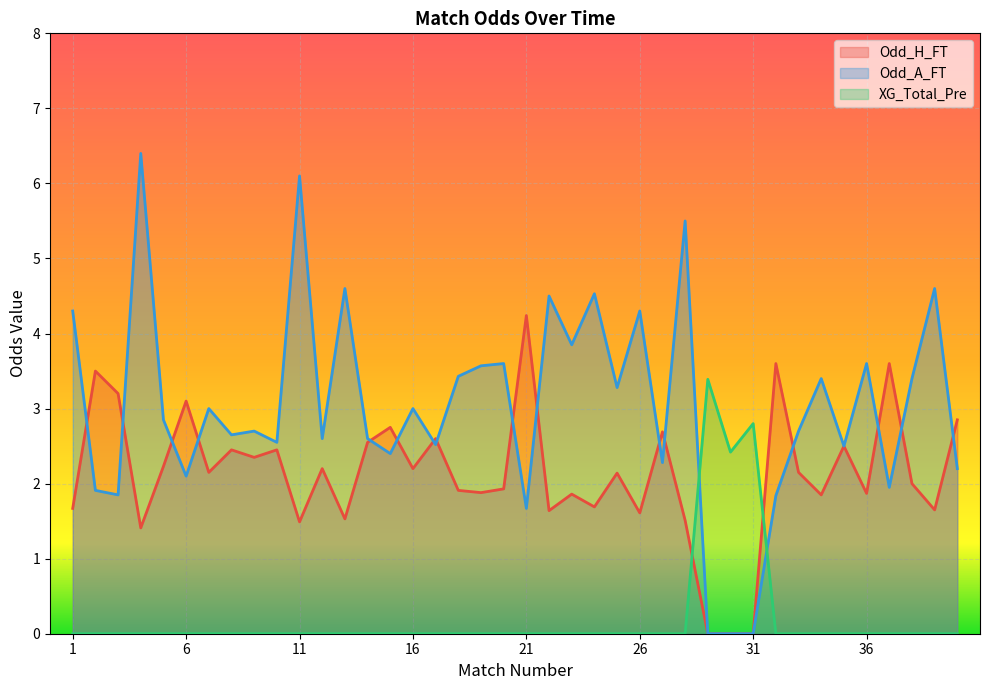

Which series has the largest total across all categories?

Odd_A_FT